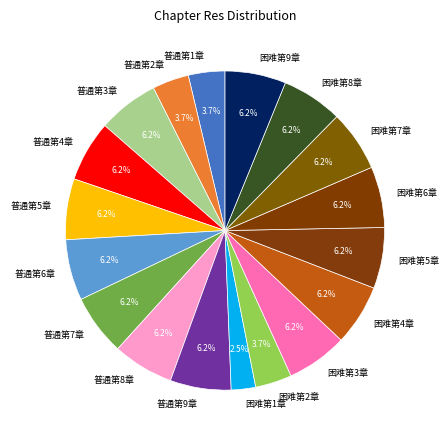

Combined, do 困难第3章 and 困难第9章 account for over 50%?

No